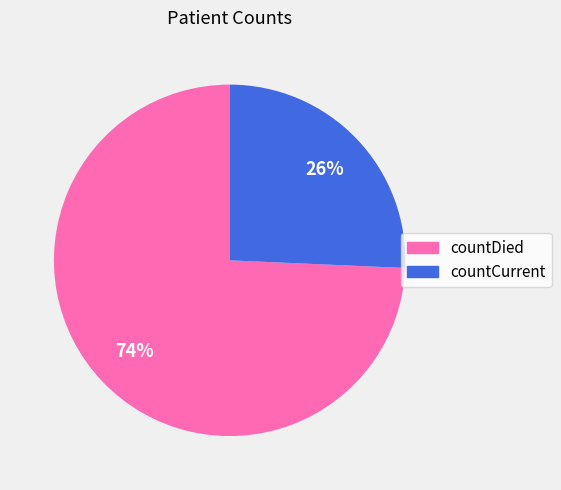

To the nearest percent, what percentage of the pie is countDied?

74%